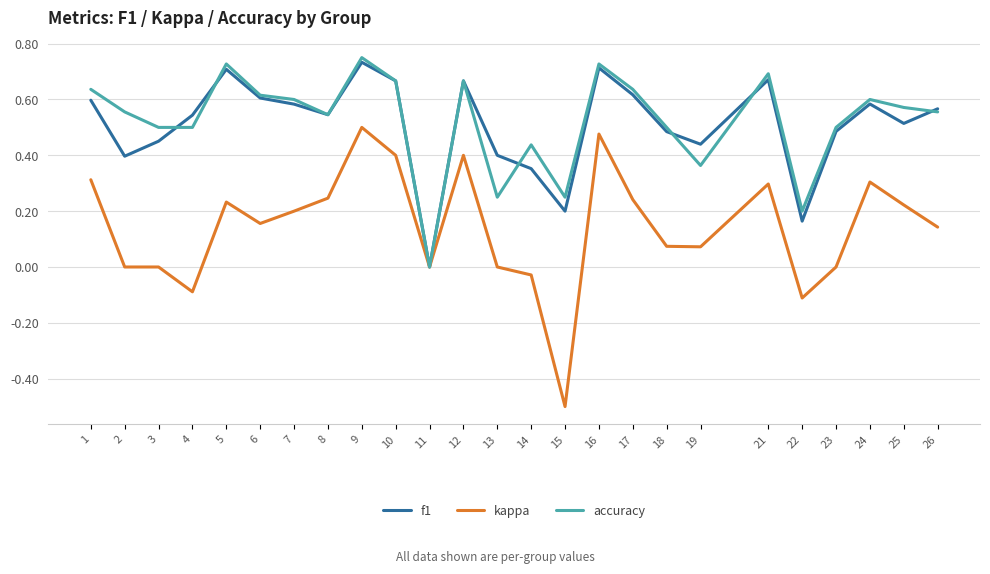

Which label corresponds to the smallest value in the chart?

15